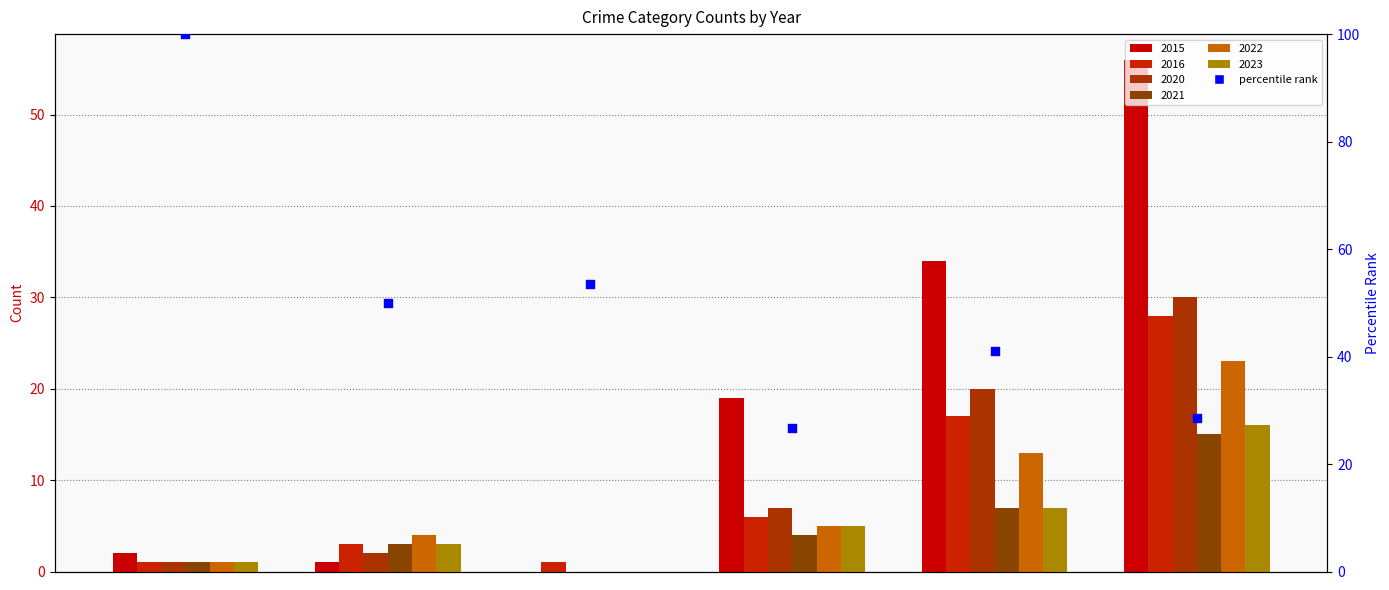

What is the change in value from 0 to 3?

-73.2